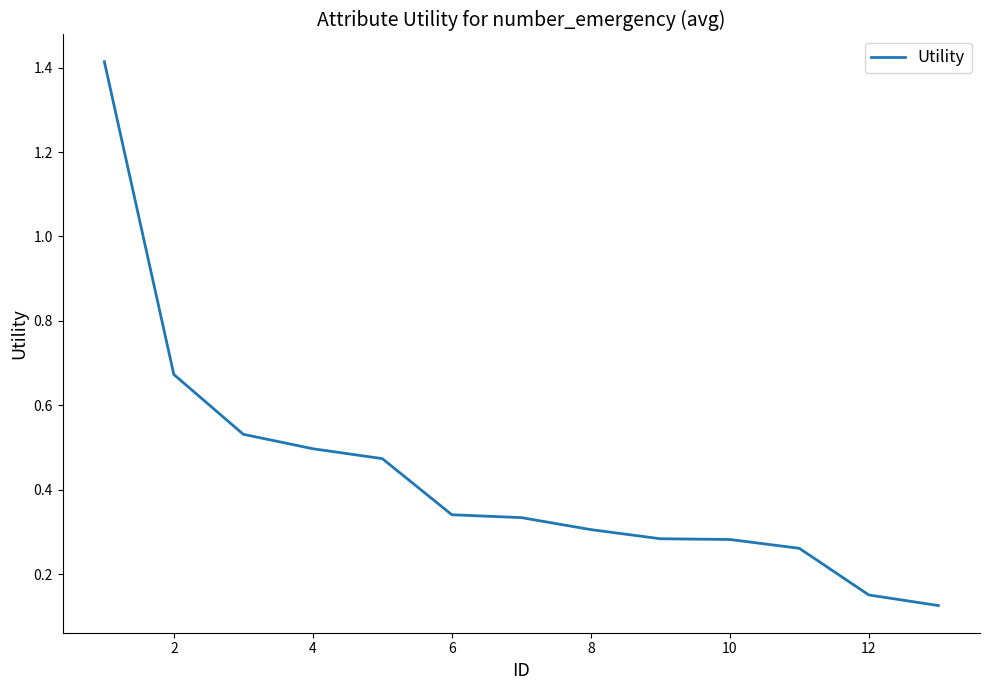

What is the difference between the maximum and minimum values?

1.3